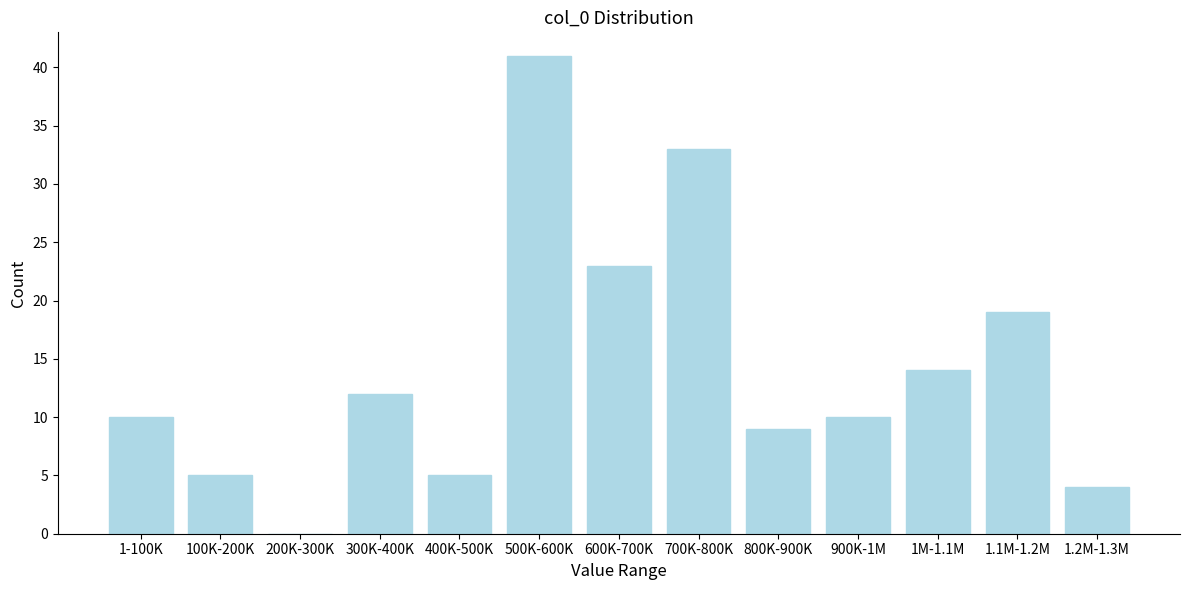

Reading left to right, what are all the values shown in this chart?

1-100K=10	100K-200K=5	200K-300K=0	300K-400K=12	400K-500K=5	500K-600K=41	600K-700K=23	700K-800K=33	800K-900K=9	900K-1M=10	1M-1.1M=14	1.1M-1.2M=19	1.2M-1.3M=4